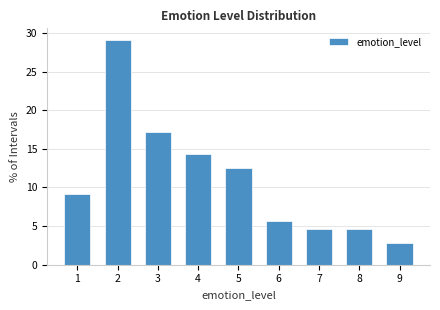

Reading left to right, list every bar in this chart as the range it spans on the x-axis followed by its height. The values are not printed on the chart, so give them approximately, as read against the axis.

0.5 to 1.5: 9.0
1.5 to 2.5: 29.0
2.5 to 3.5: 17.0
3.5 to 4.5: 14.5
4.5 to 5.5: 12.5
5.5 to 6.5: 5.5
6.5 to 7.5: 4.5
7.5 to 8.5: 4.5
8.5 to 9.5: 3.0